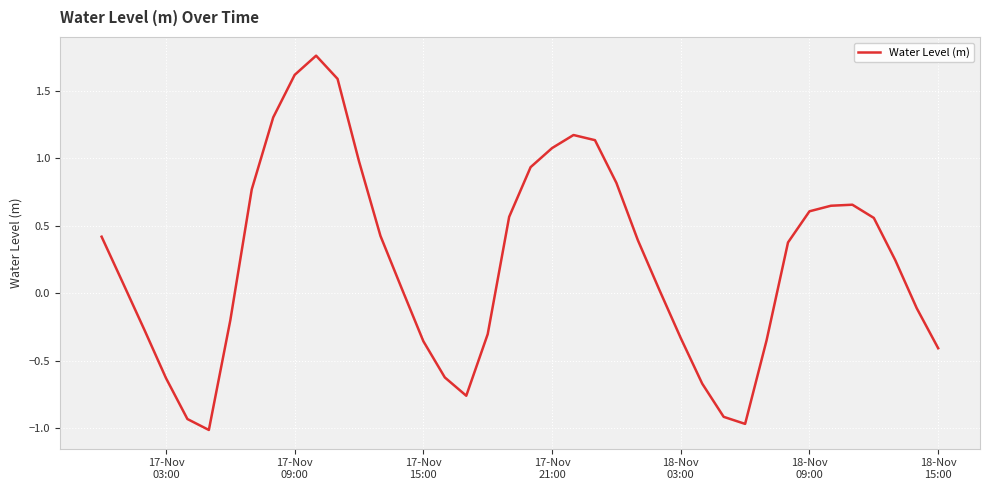

What is the difference between the maximum and minimum values?

2.8